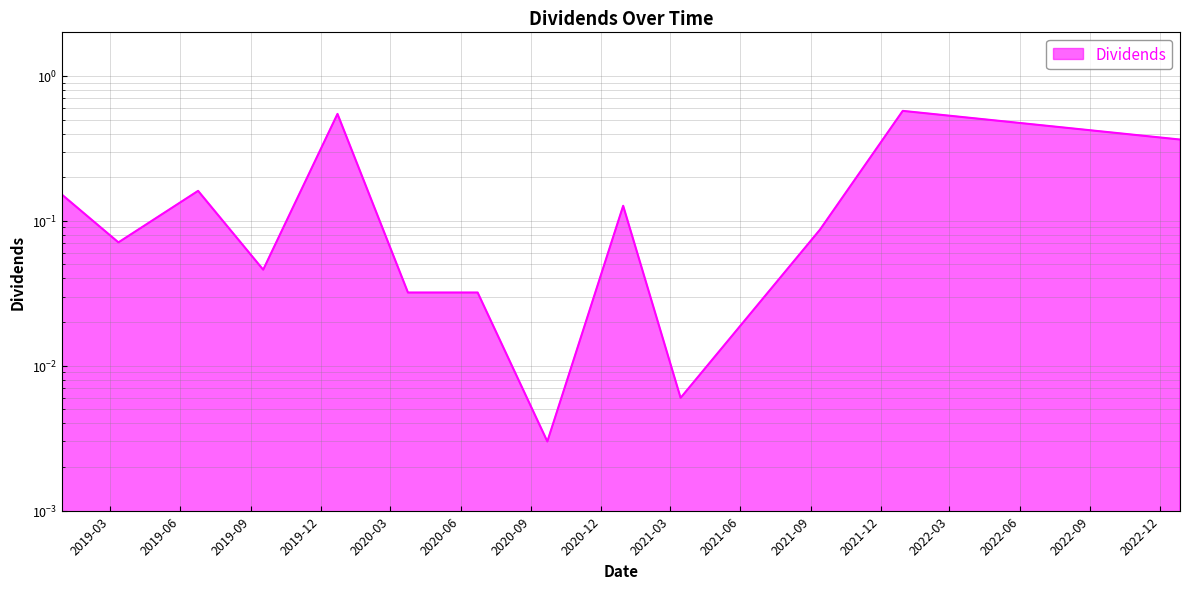

What is the label of the 7th point from the right?

2020-06-23